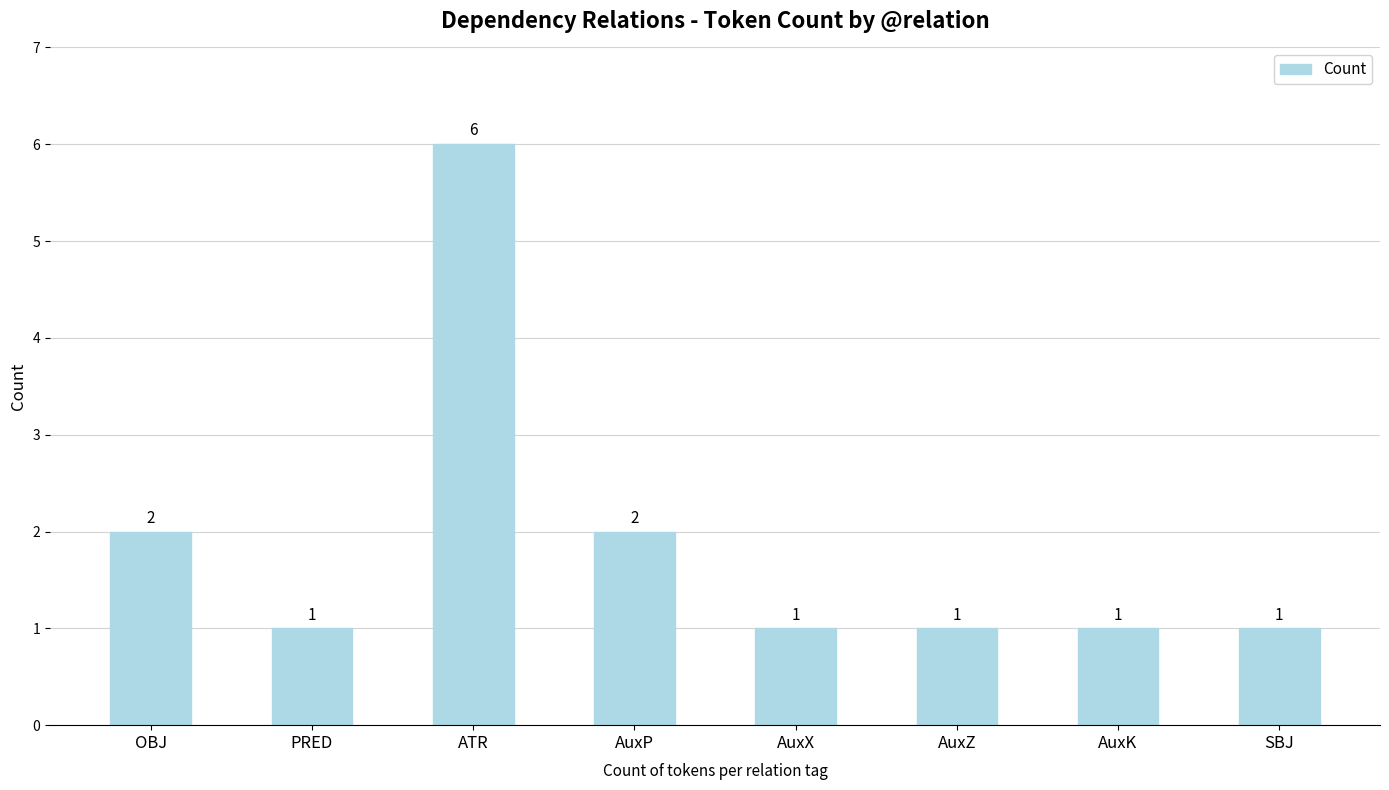

Count the values in the range 1 to 2.

7